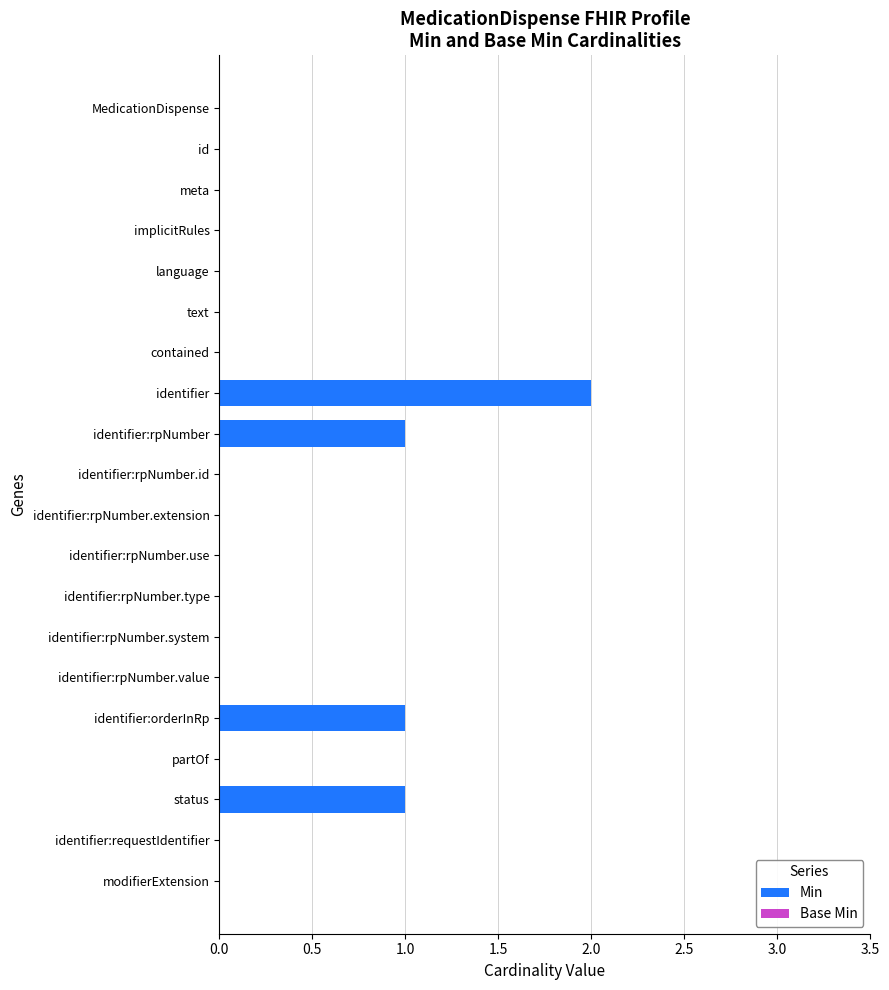

Is it true that the value at identifier:rpNumber.system is 1?

False